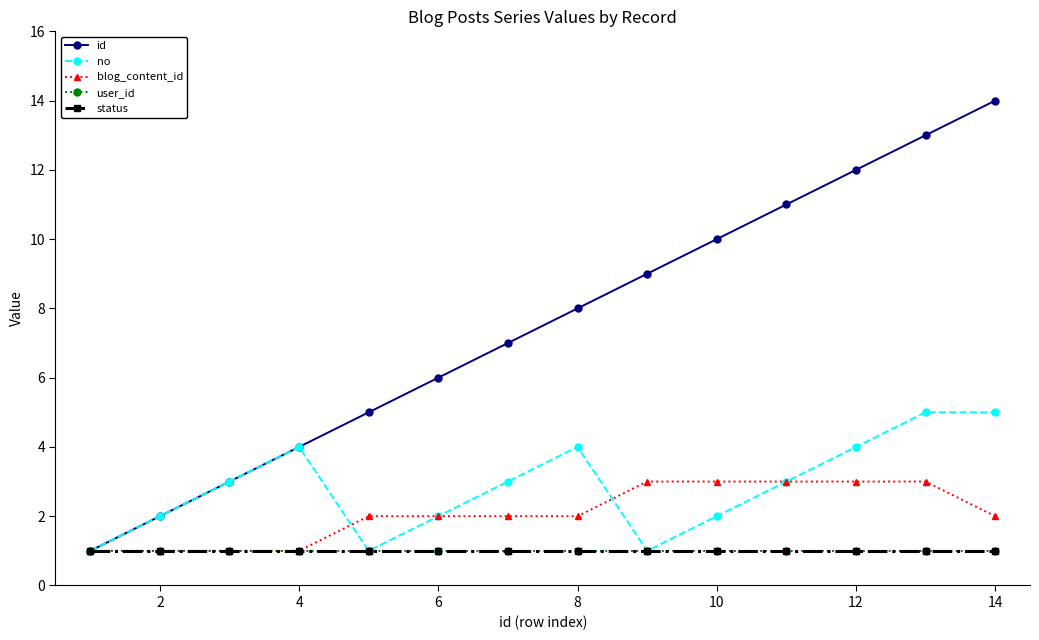

Which series has the largest total across all categories?

id